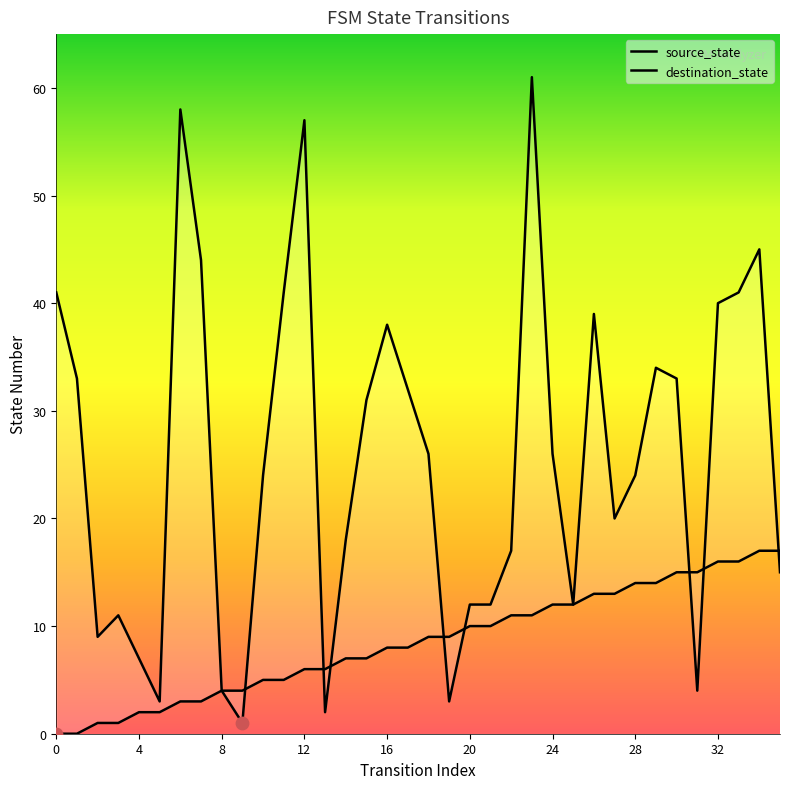

What are all the series names shown in the legend?

source_state, destination_state